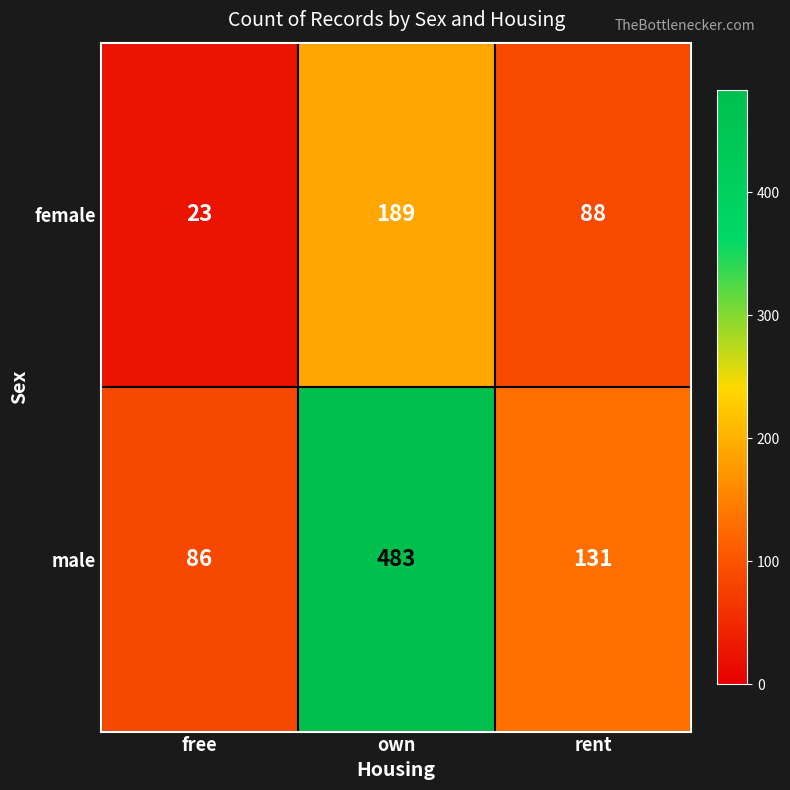

Between free and rent, which series saw the biggest shift?

female